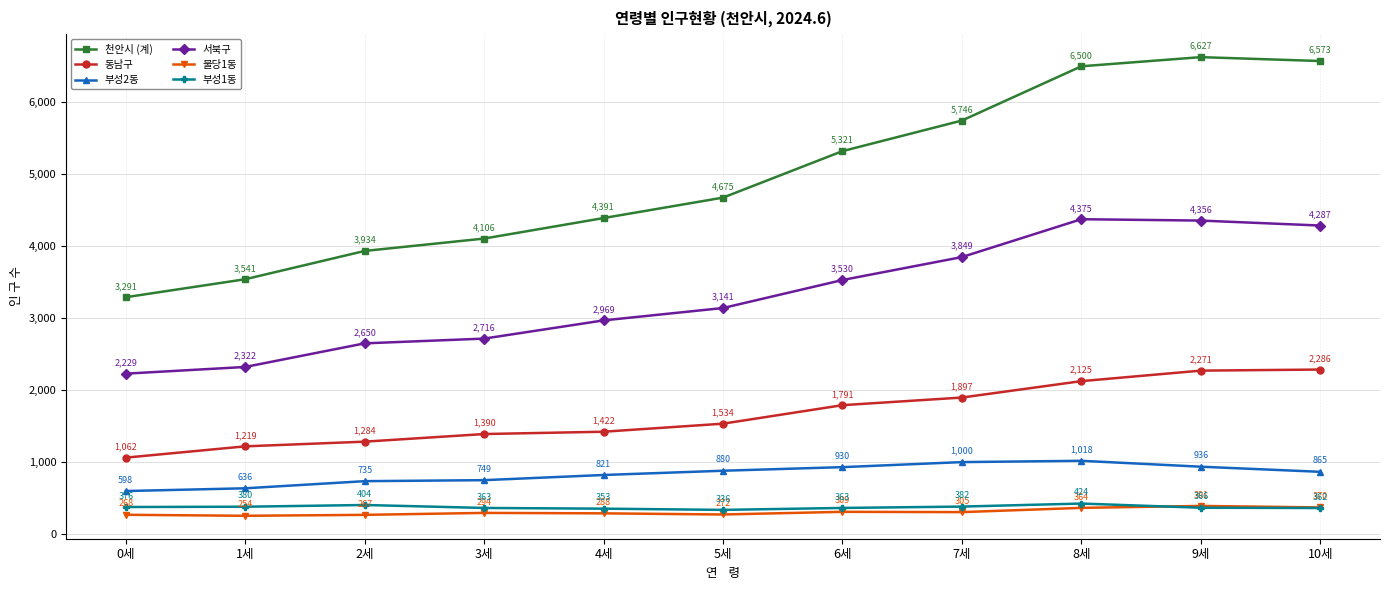

What is the value of the 동남구 point at the 8th from the left?

1897